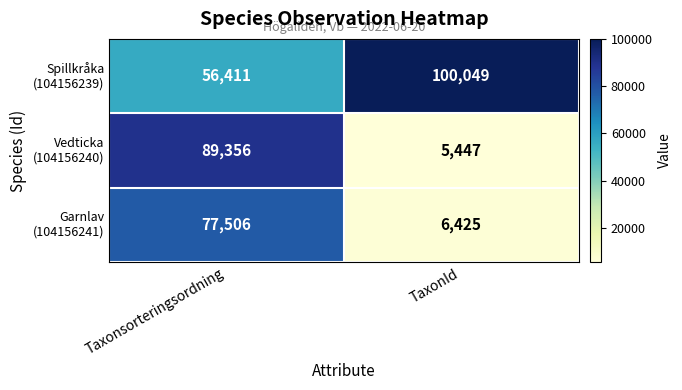

Which label corresponds to the largest value in the chart?

TaxonId